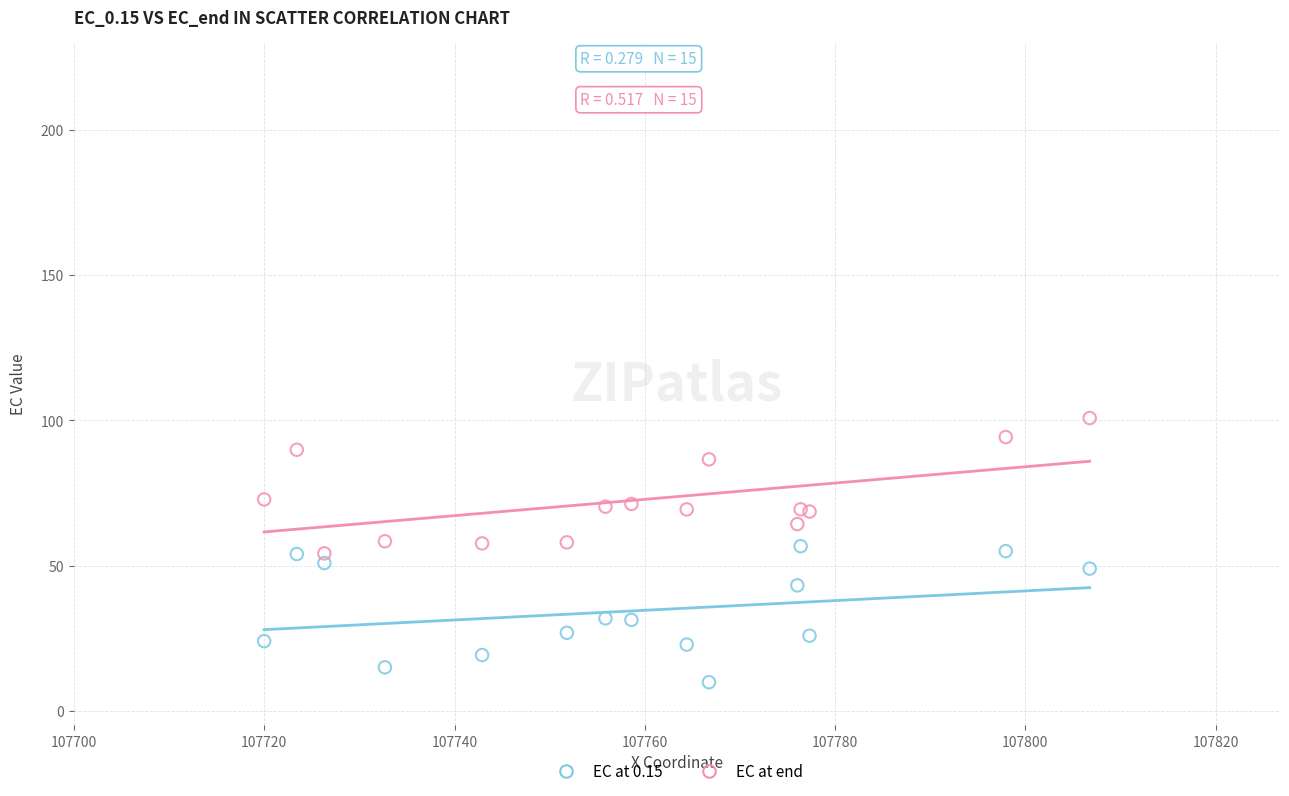

Which series reaches the minimum Y coordinate?

EC at 0.15